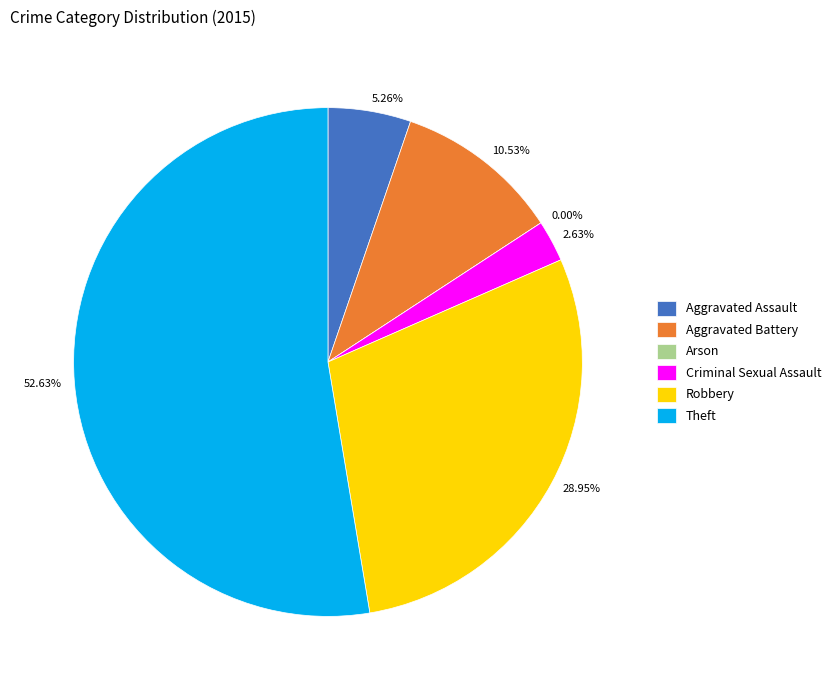

How many slices are in this pie chart?

6